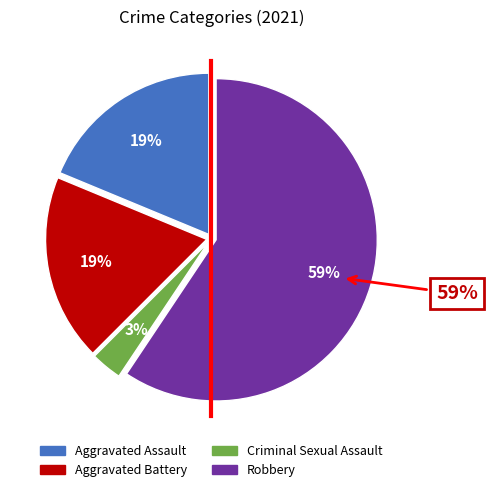

True or false: Aggravated Battery accounts for 11% of the total.

False